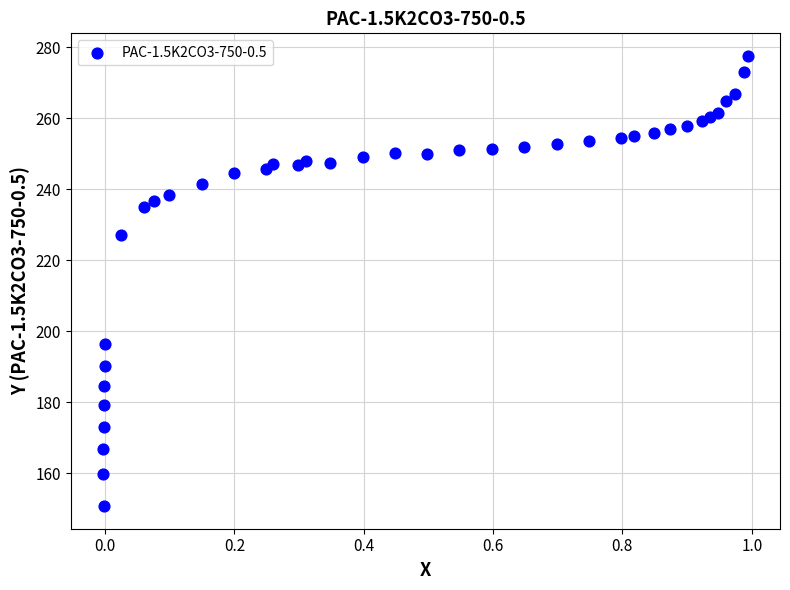

What Y value in the scatter plot is closest to 214?

227.2